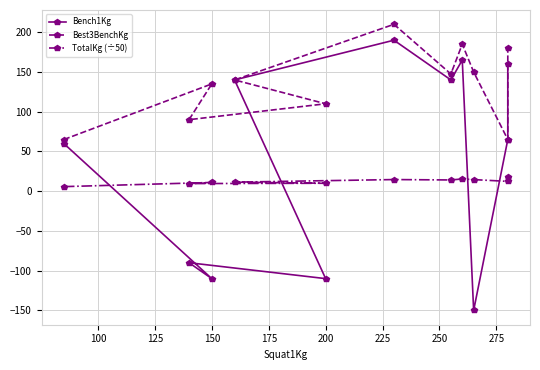

At 250, list the series in order from largest to smallest.

Best3BenchKg, Bench1Kg, TotalKg (÷50)